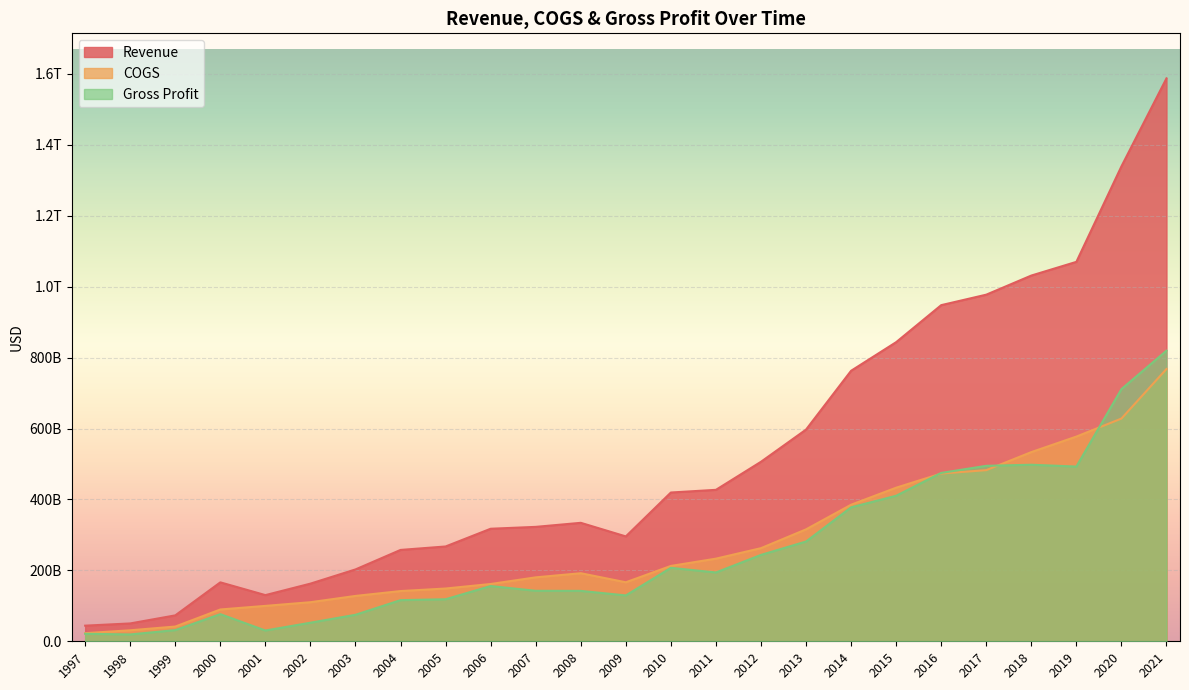

True or false: Revenue and Gross Profit intersect in this chart.

False